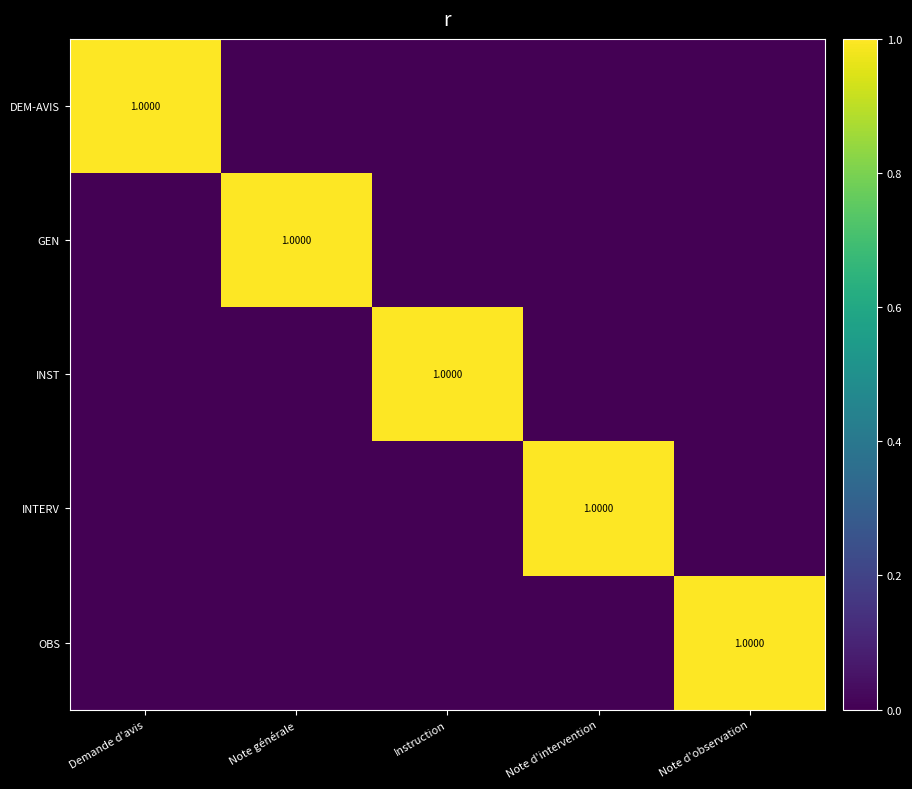

Which series has the largest range (max minus min)?

DEM-AVIS